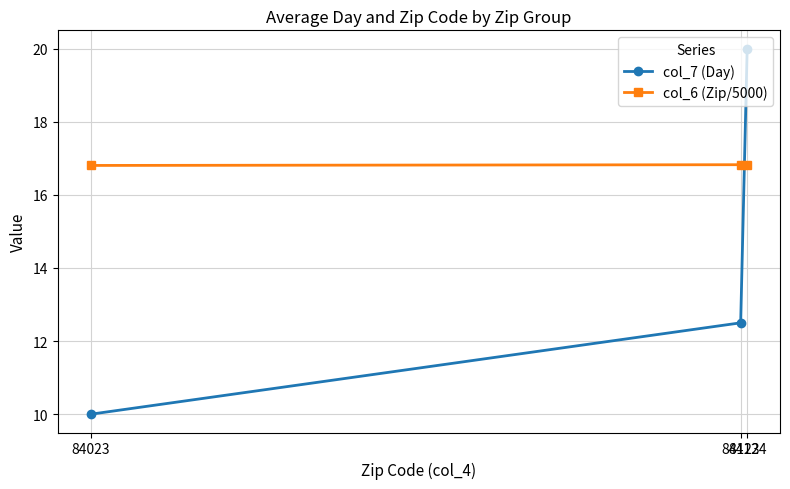

At which category is the sum across all series the highest?

84124